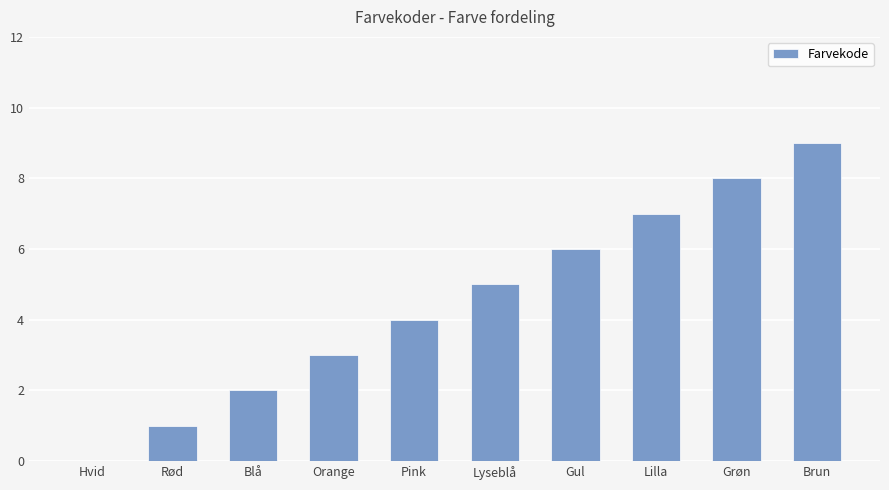

How many categories are shown in the chart?

10